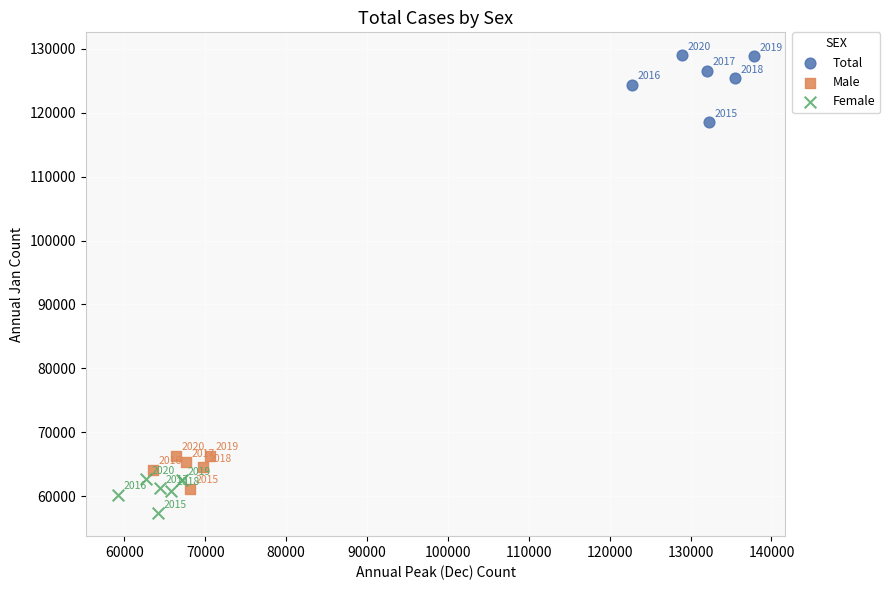

Which series has the largest Y range (max minus min)?

Total